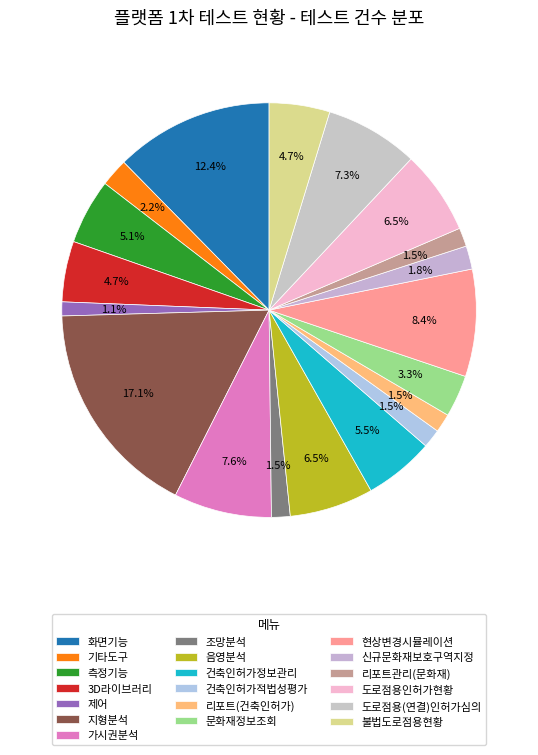

Which has a higher value, 건축인허가정보관리 or 음영분석?

음영분석